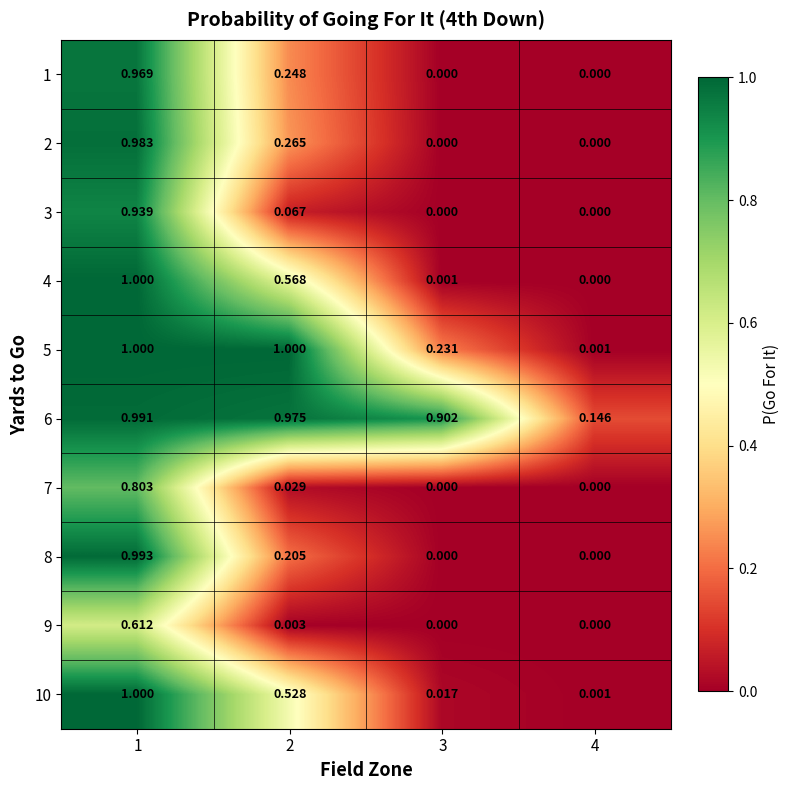

Is the value of 9 at 2 greater than the value of 8 at 1?

No